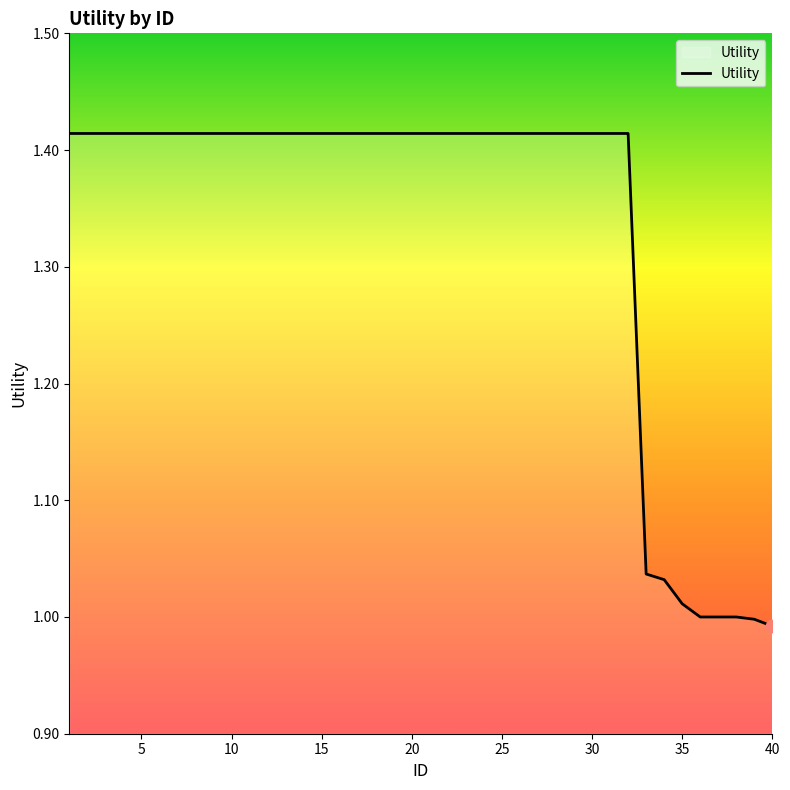

What is the difference between the maximum and minimum values?

0.4